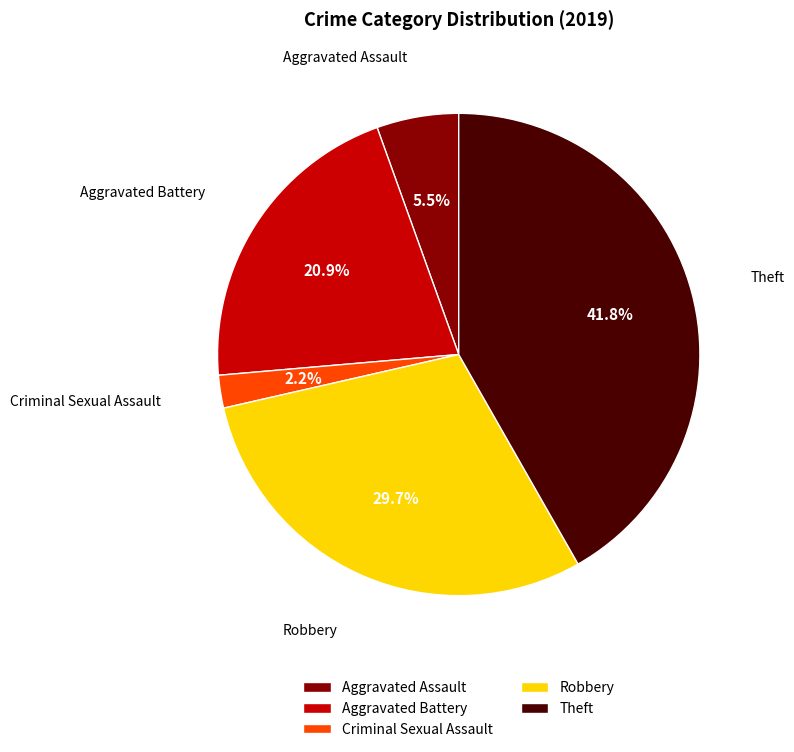

Which has a higher value, Criminal Sexual Assault or Robbery?

Robbery